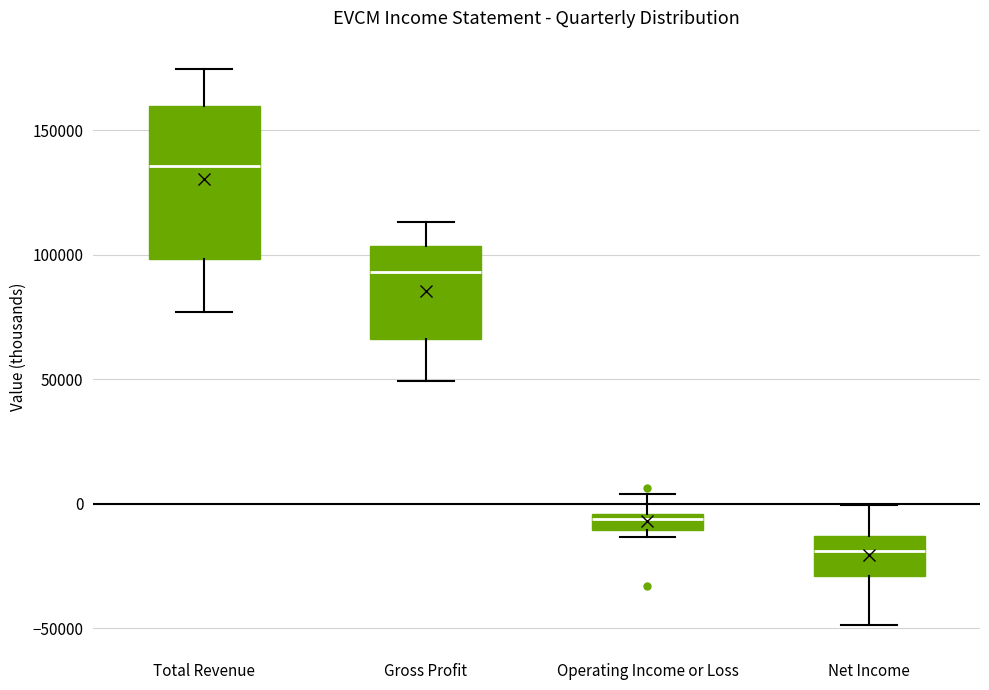

Where is the upper edge of the box for Operating Income or Loss on the y-axis? The values are not printed on the chart, so give them approximately, as read against the axis.

-5000